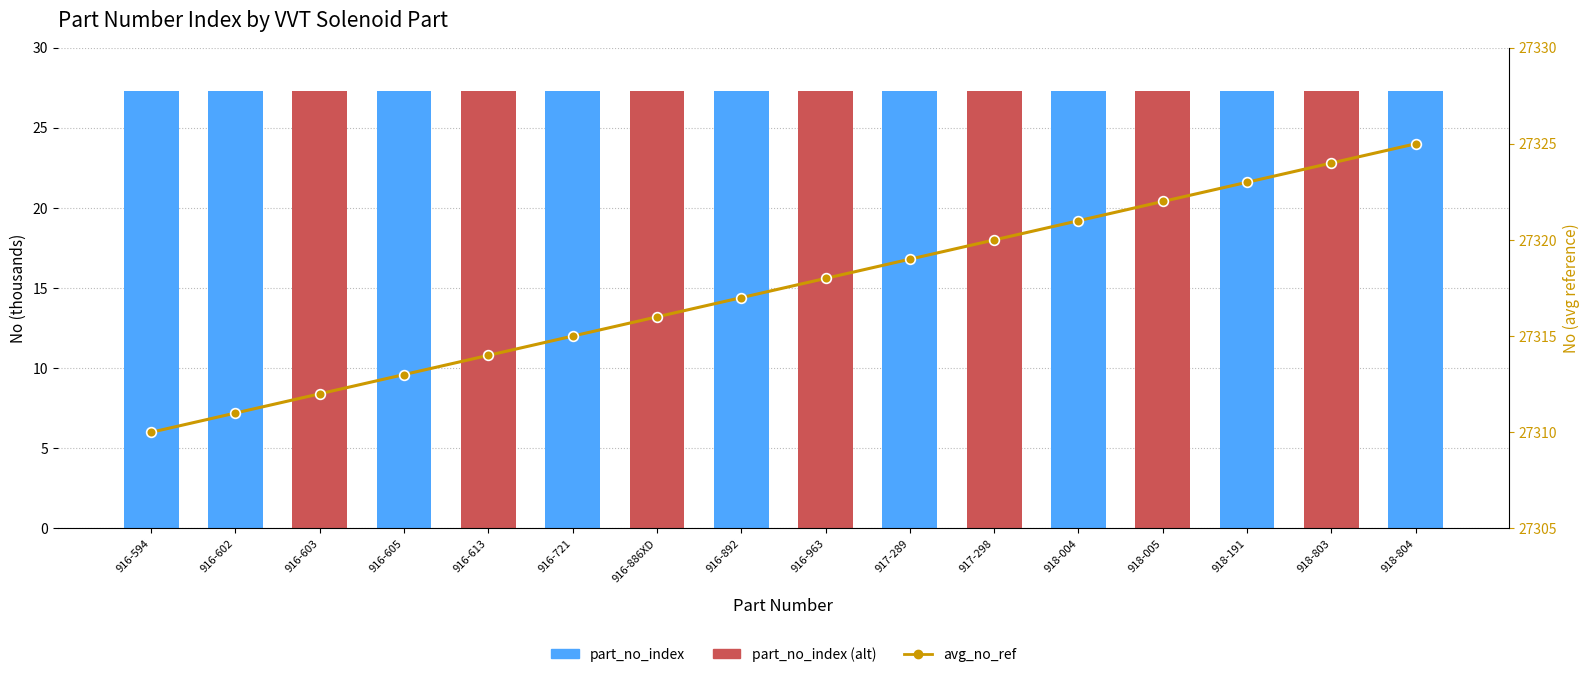

What is the maximum value shown in the chart?

27325.0